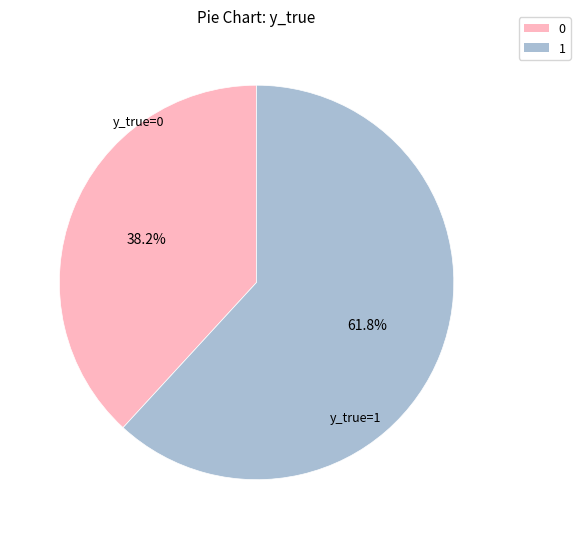

How many slices are in this pie chart?

2